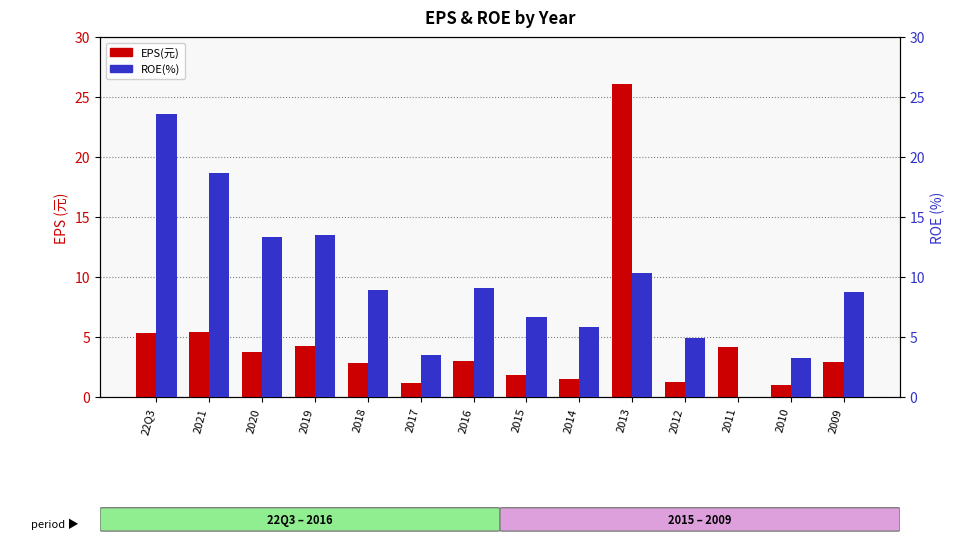

True or false: EPS(元) has a value of 3.9 at 2018.

False